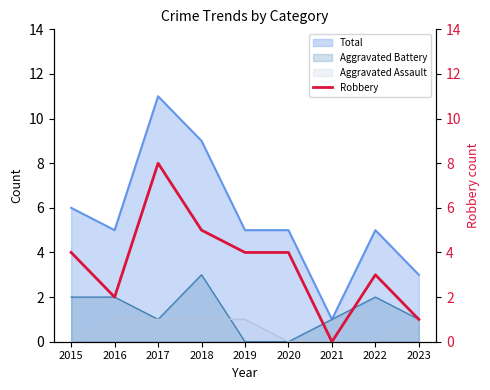

How many points are lower than both their immediate neighbors (excluding endpoints)?

2